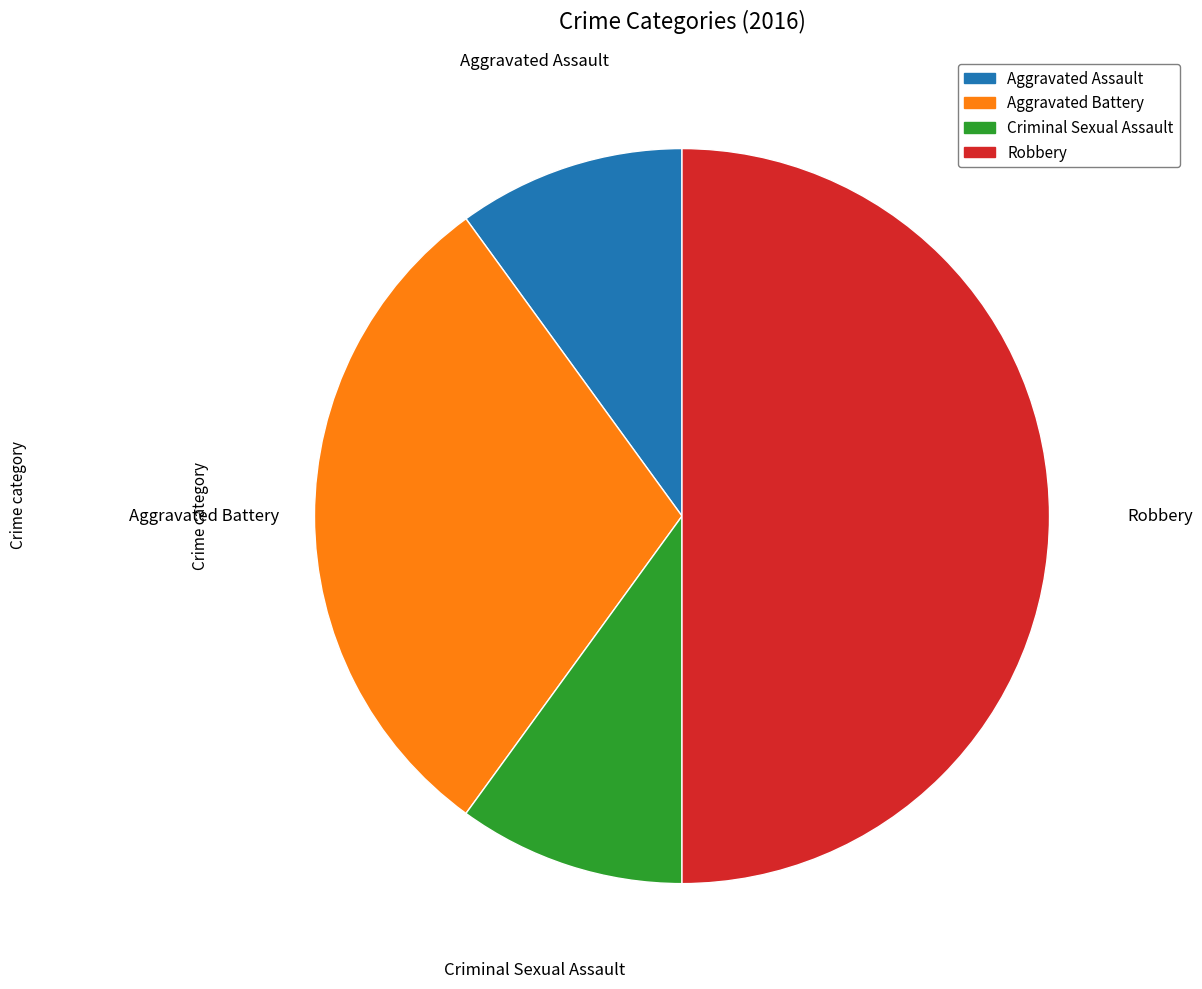

Between Aggravated Assault and Robbery, which is larger?

Robbery